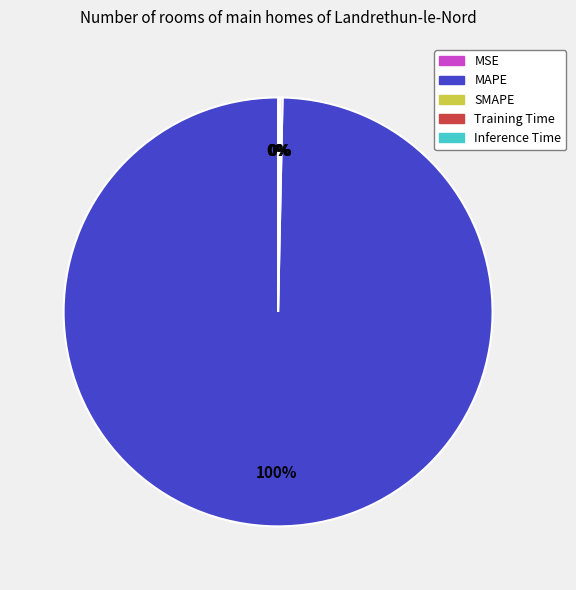

To the nearest percent, what is the difference between the largest and smallest slice percentages?

100%